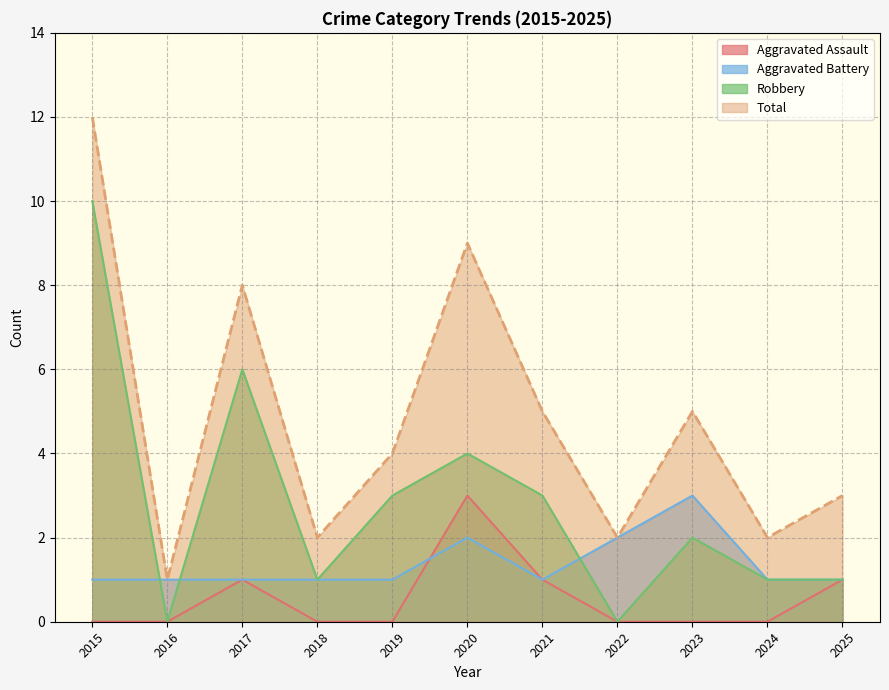

True or false: Aggravated Battery has a value of 1 at 2018.

True